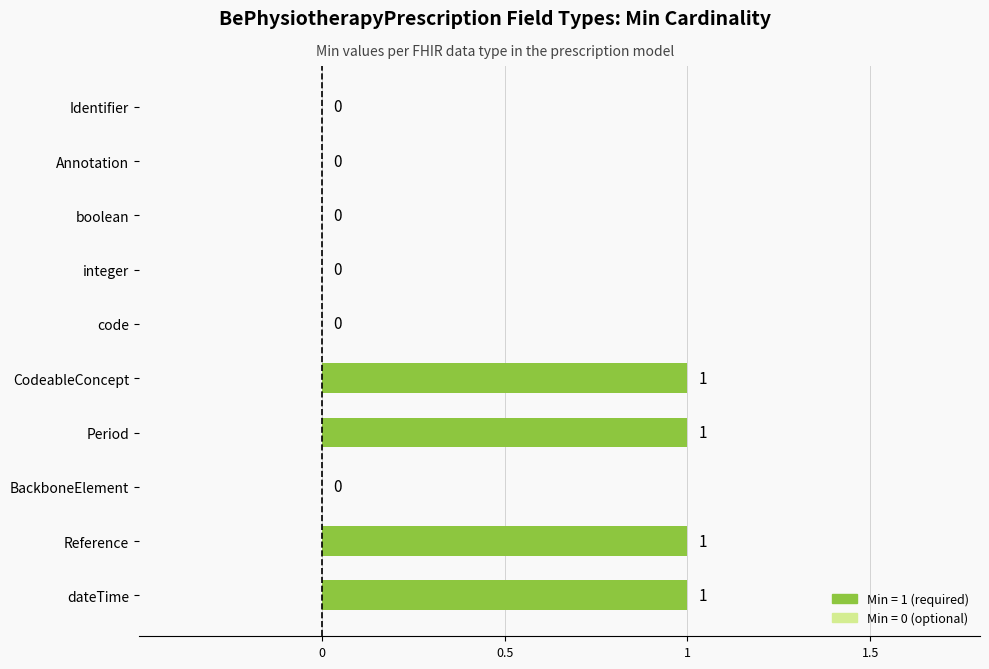

The value at code is 0. True or false?

True